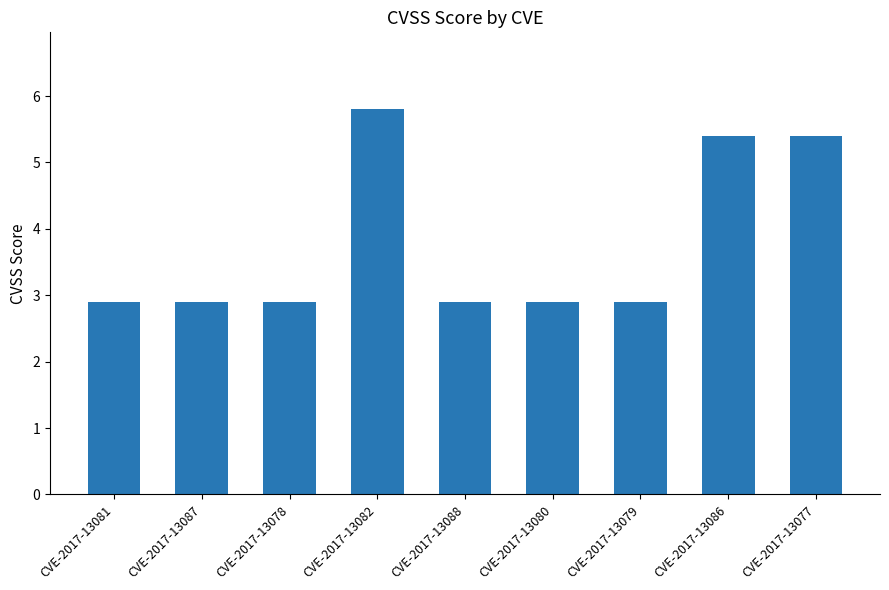

Reading right to left, list all the values displayed in this chart.

5.4	5.4	2.9	2.9	2.9	5.8	2.9	2.9	2.9